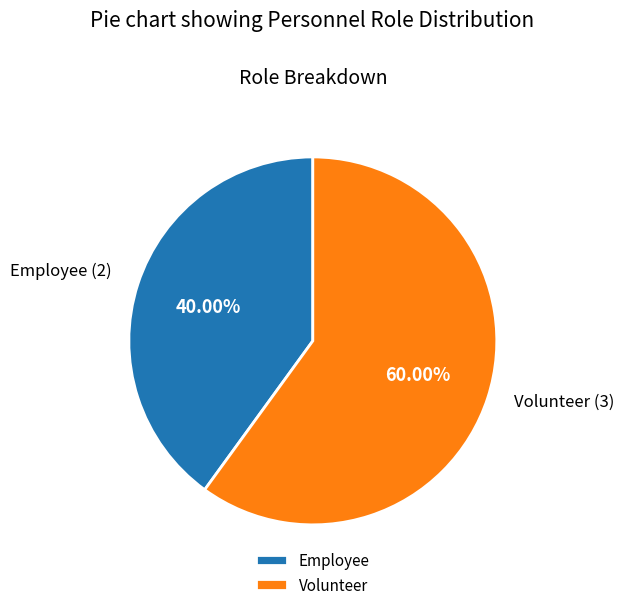

Does any single category account for the majority?

Yes